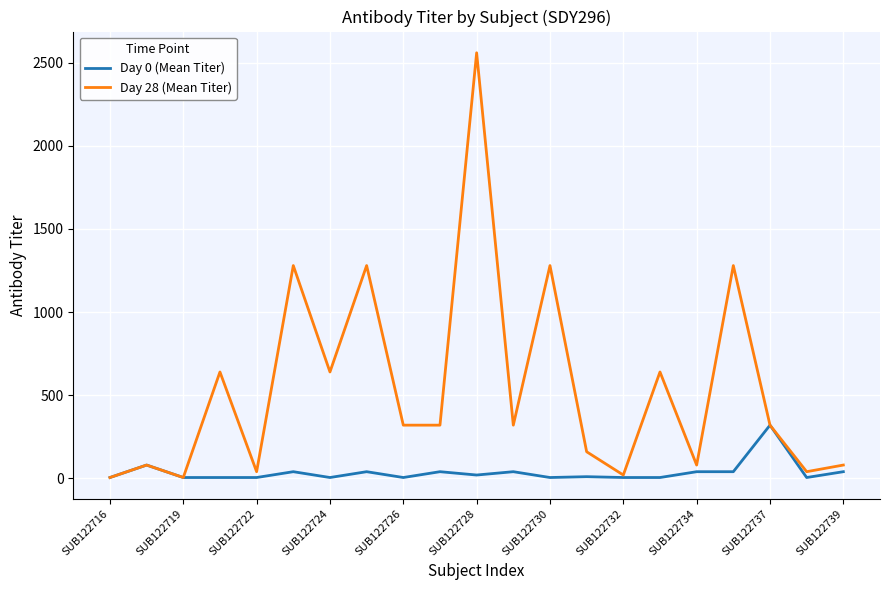

What is the greatest value displayed?

2560